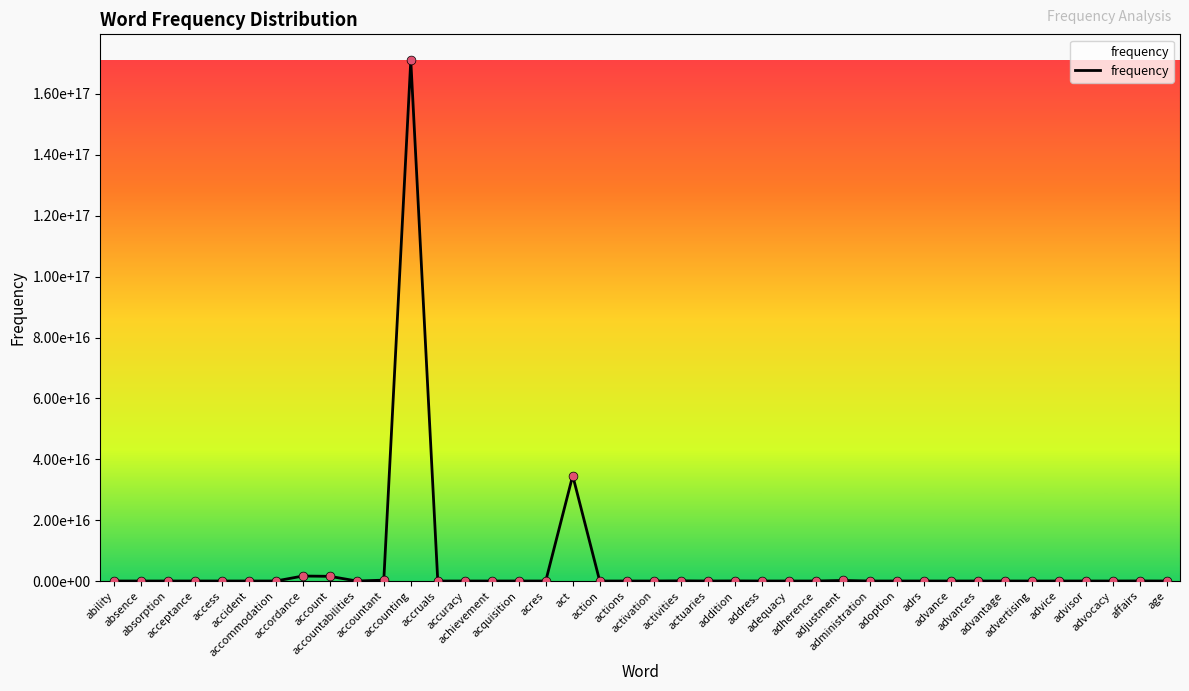

Does the chart have visible grid lines?

No